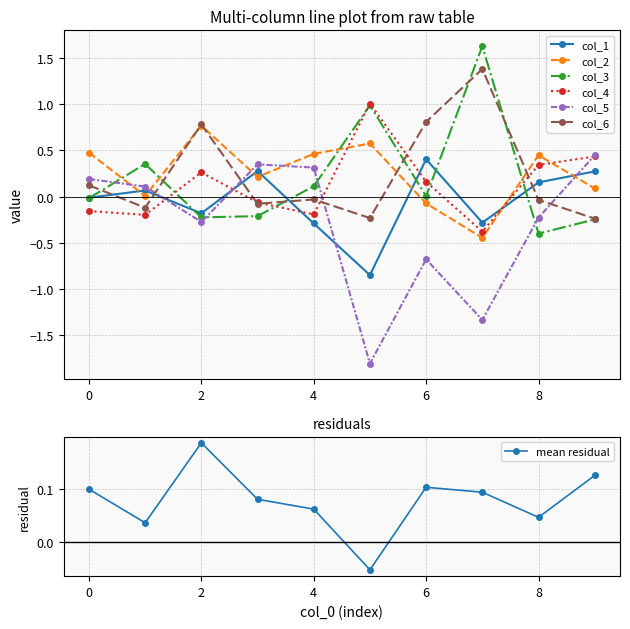

Which series has the widest spread of values?

col_5